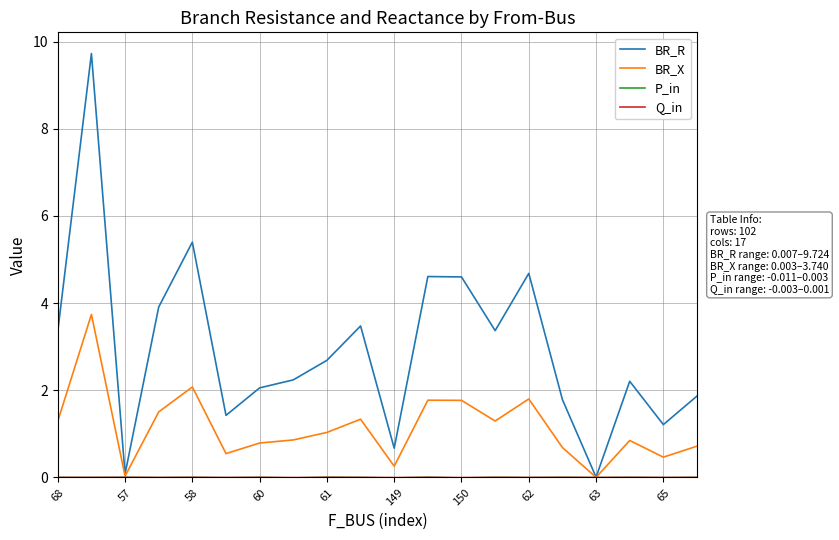

What is the maximum value shown in the chart?

9.7